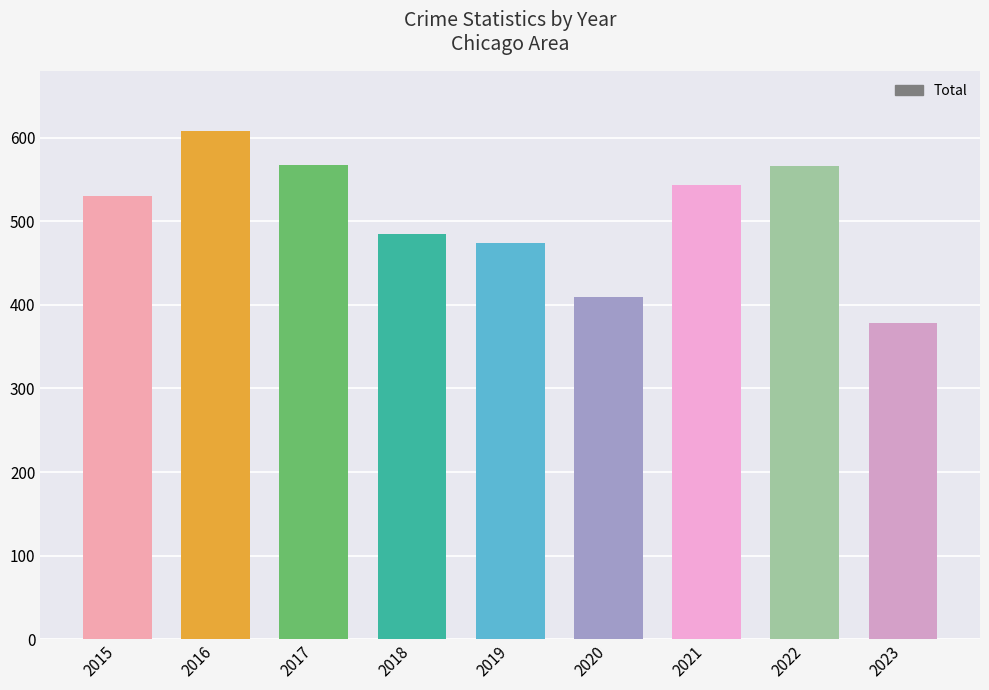

Is it true that the value at 2021 is 544?

True